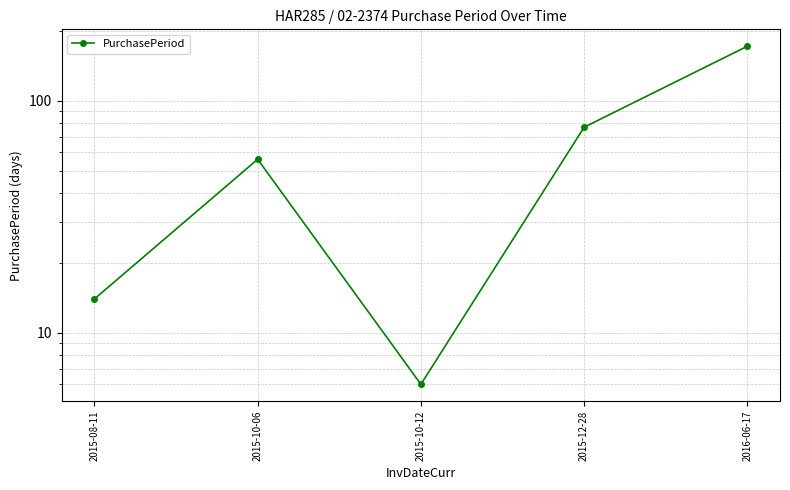

What position from the right is 2015-08-11?

5